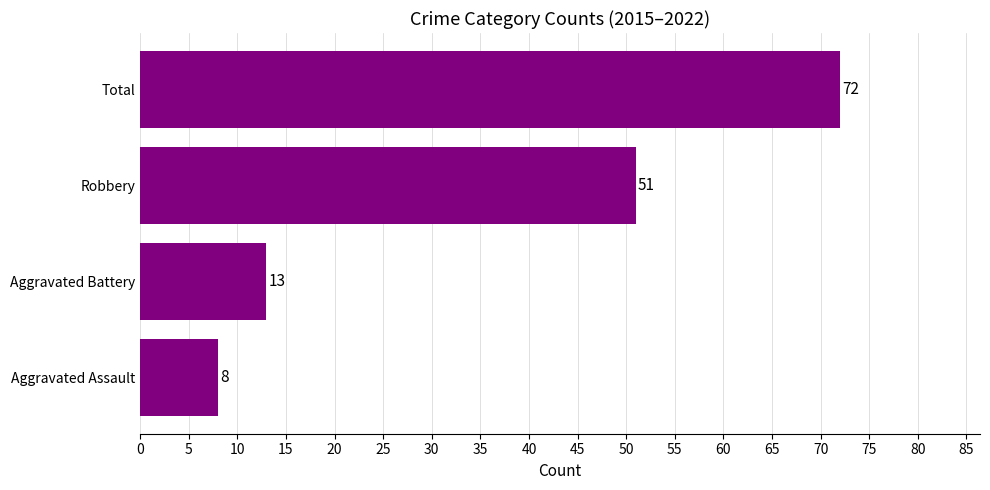

Reading top to bottom, what are all the values shown in this chart?

72	51	13	8